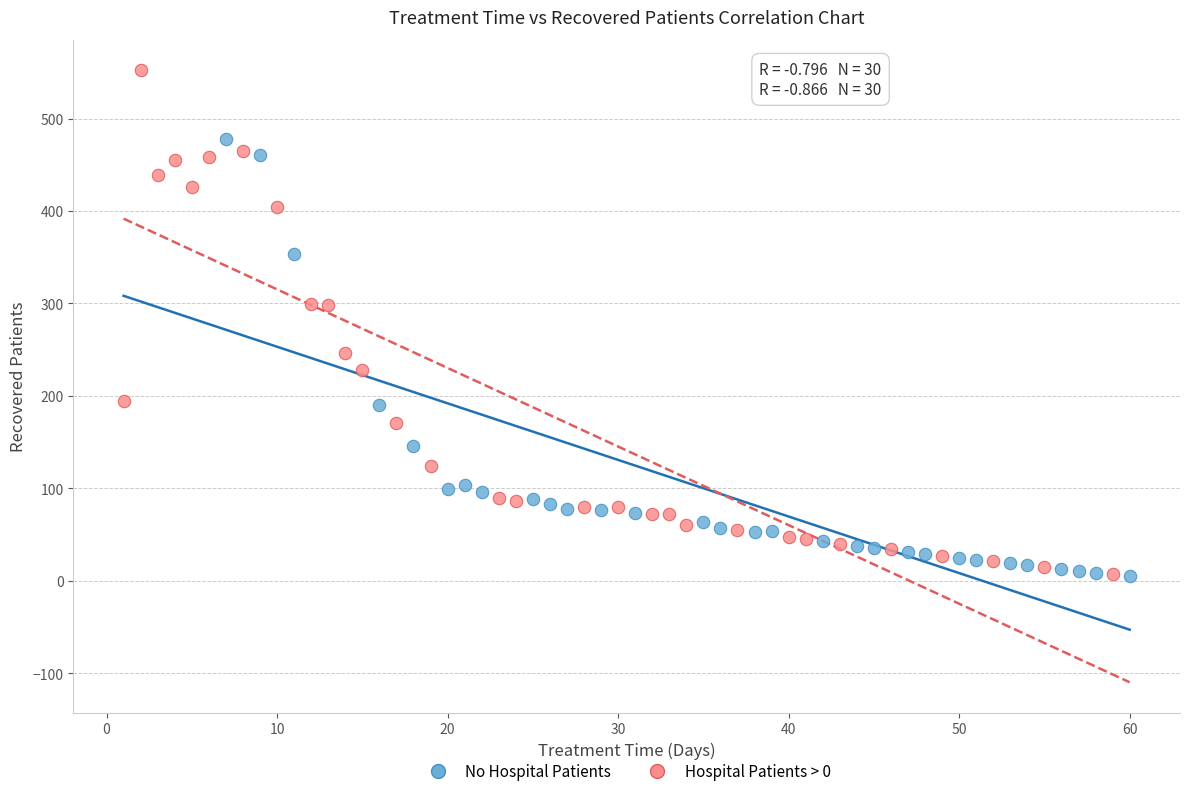

Which series reaches the maximum Y coordinate?

Hospital Patients > 0